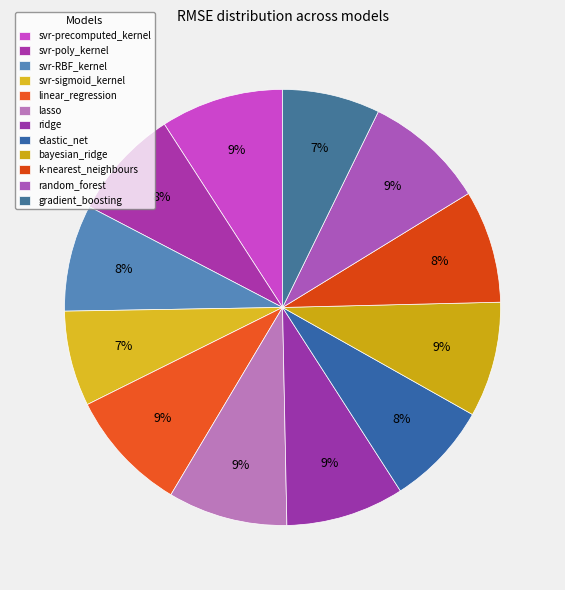

Count the number of slices in the pie.

12